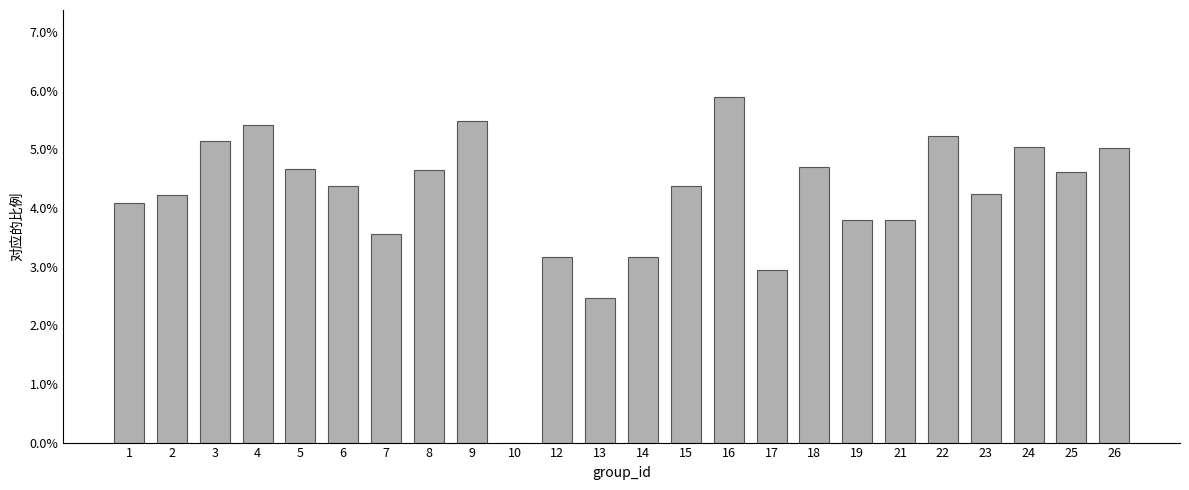

Are the bars horizontal?

No